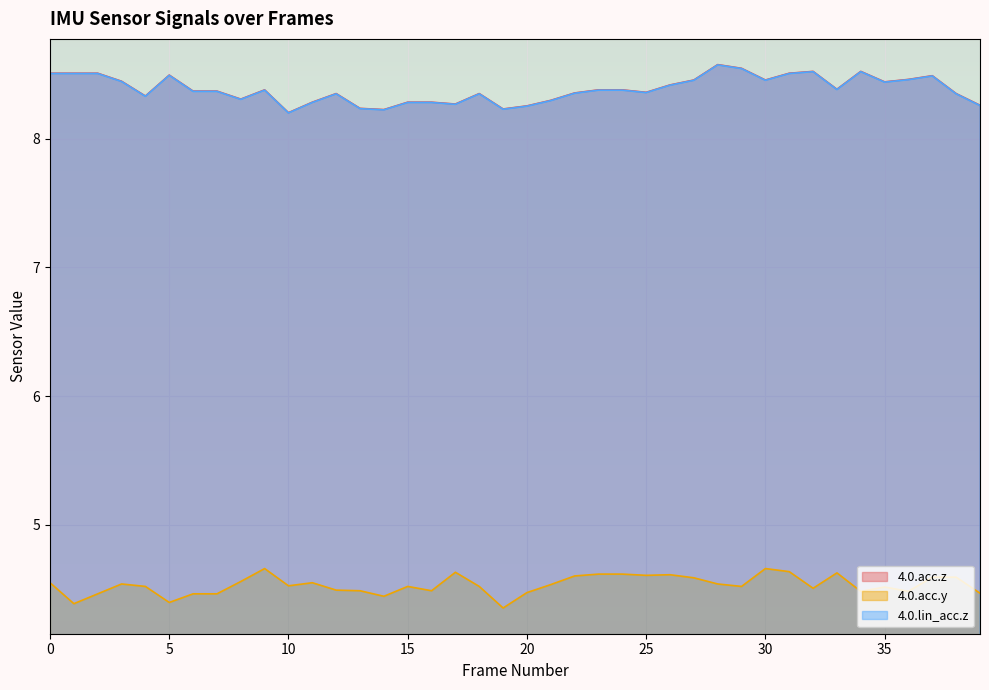

Which series has the largest range (max minus min)?

4.0.acc.z